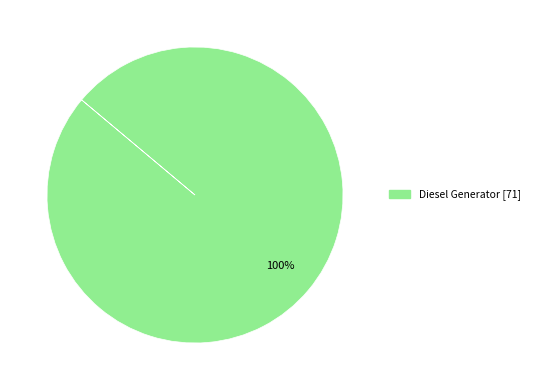

How many segments does this pie chart have?

1